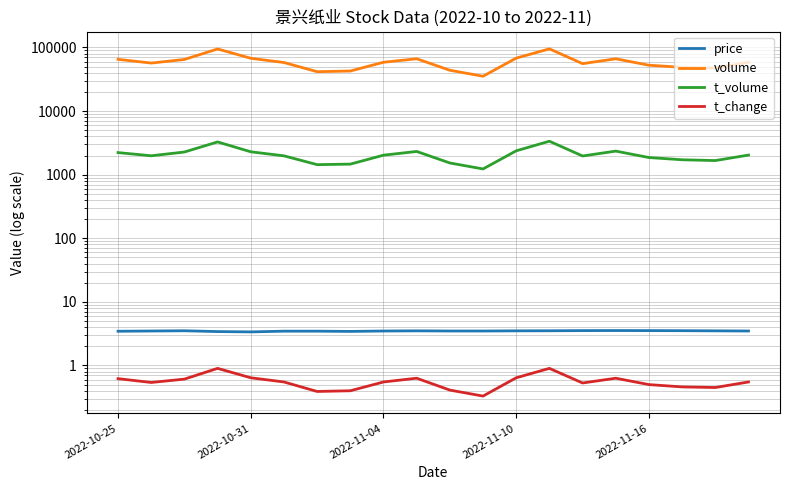

Which series has the largest range (max minus min)?

volume